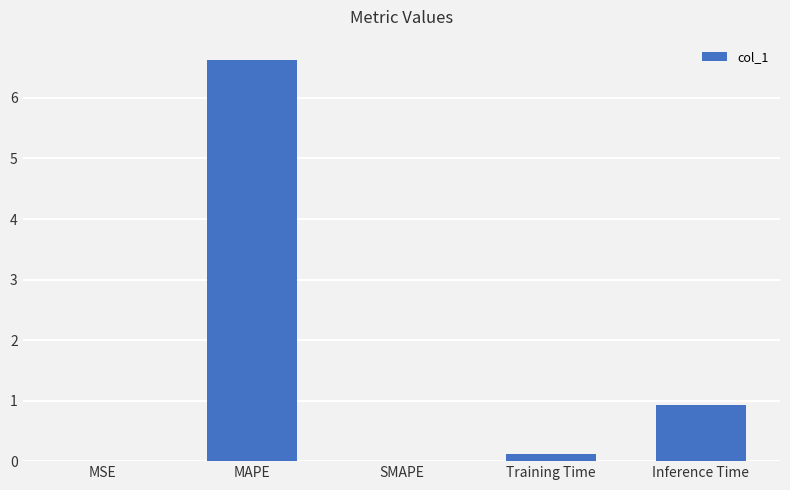

What is the approximate value at Inference Time?

0.9